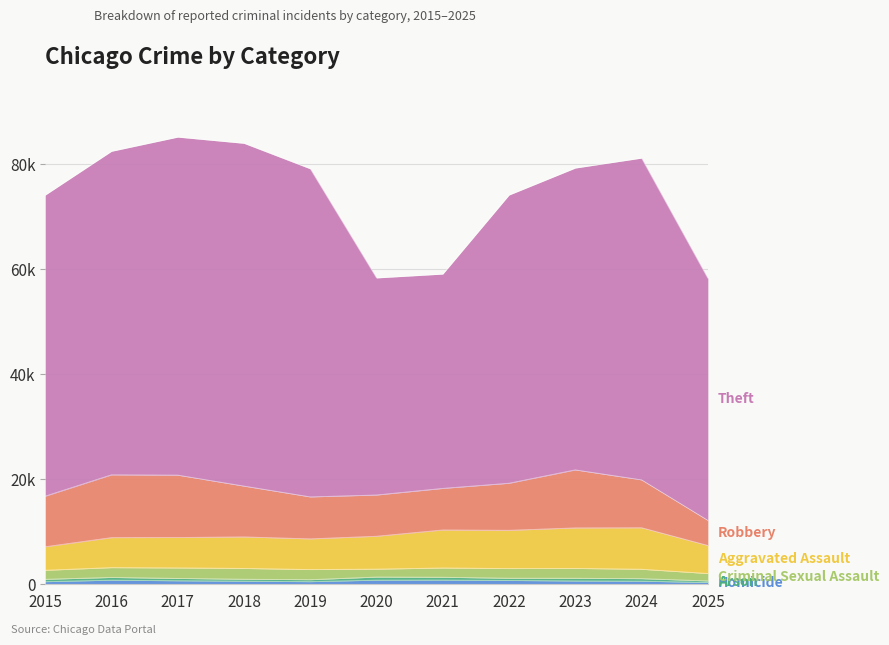

What is the value of the Arson point at the 8th from the left?

422